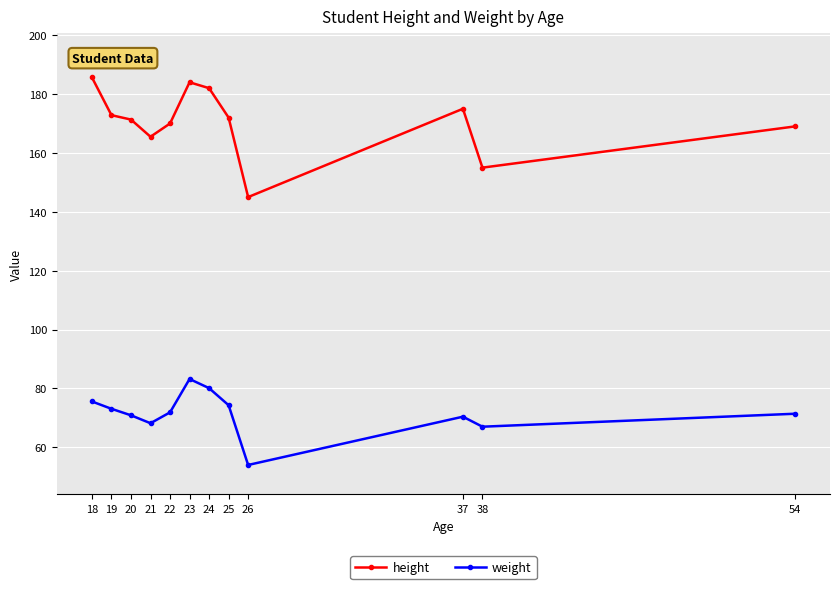

How many interior local peaks does the height series have?

2